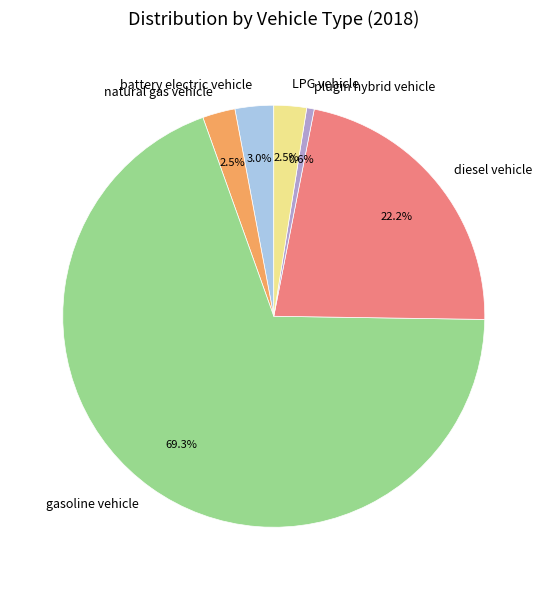

Is it true that gasoline vehicle is 62% of the pie?

False